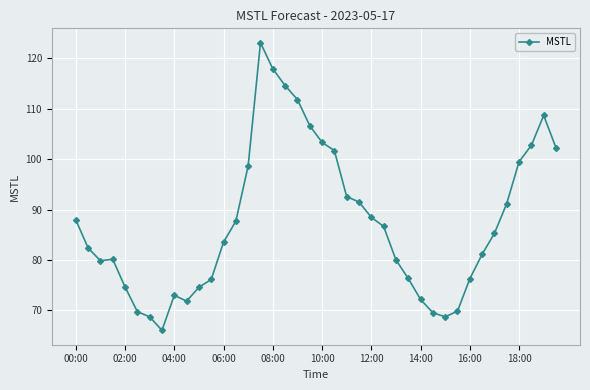

What is the minimum value shown in the chart?

66.1